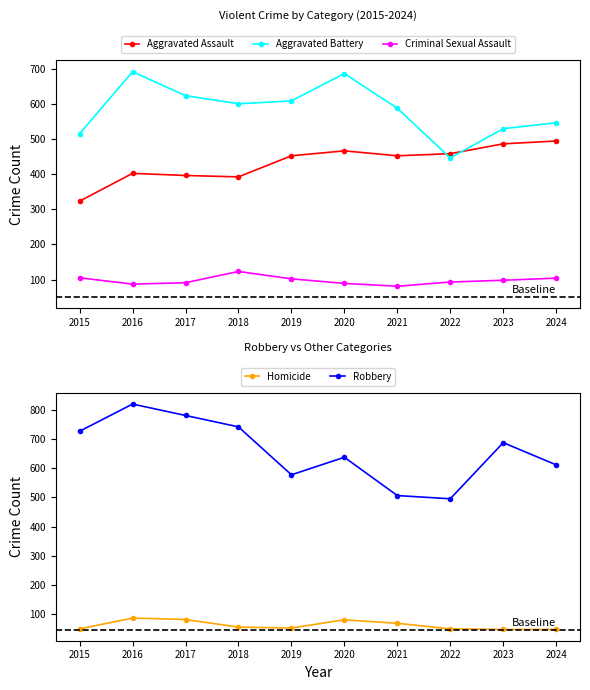

At which category does Aggravated Battery reach its first local valley?

2018